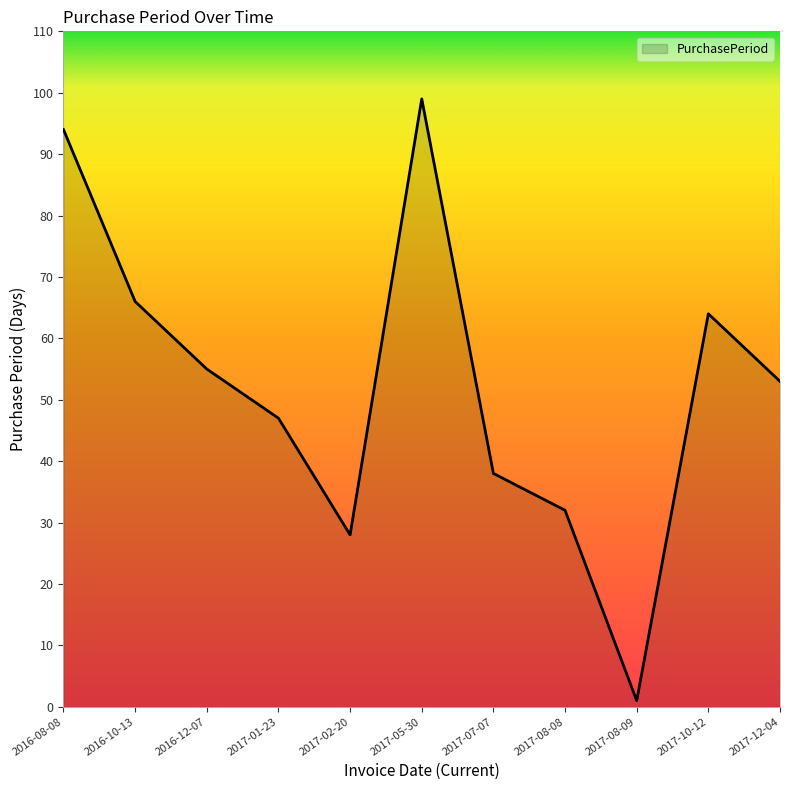

Which label corresponds to the largest value in the chart?

2017-05-30